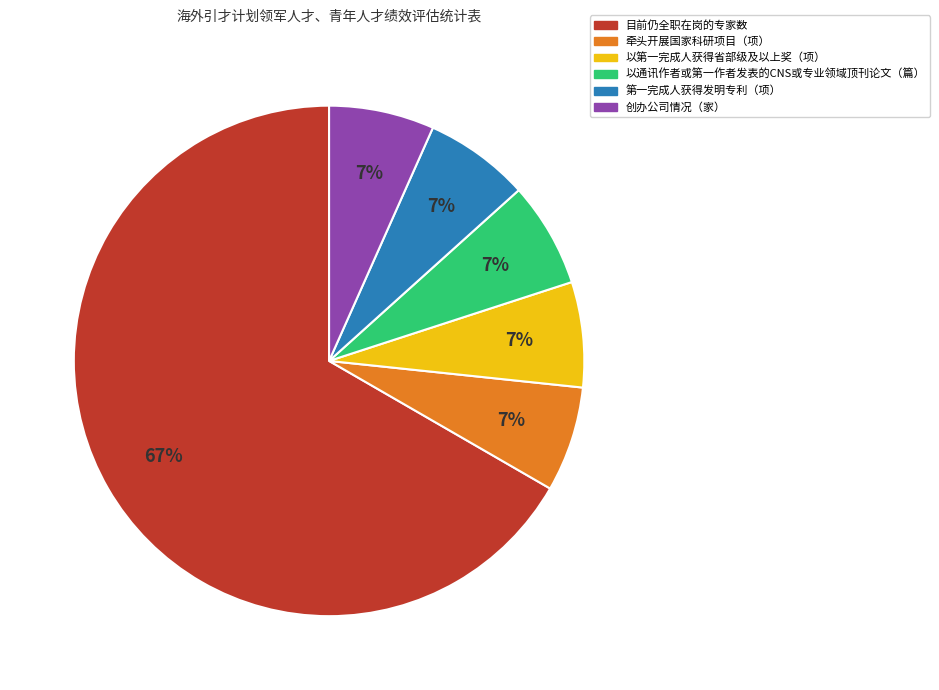

What is the majority slice?

目前仍全职在岗的专家数